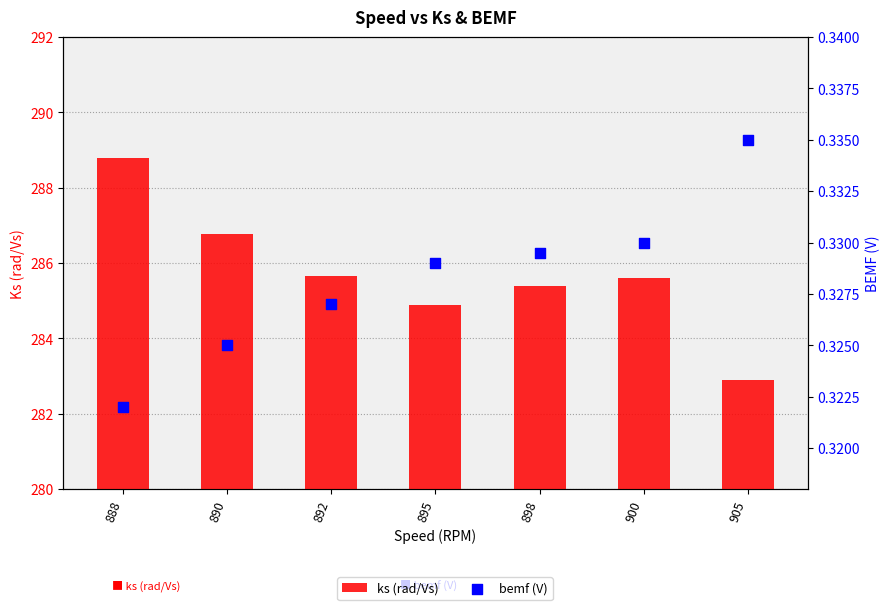

Which series reaches the minimum Y coordinate?

bemf (V)